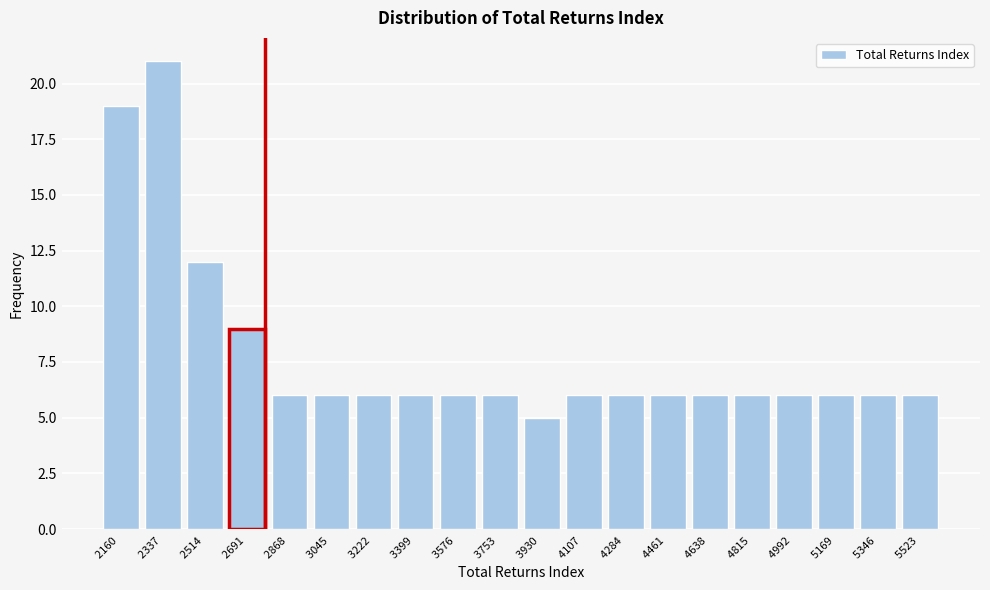

Reading left to right, what are all the values shown in this chart?

2160 =19	2337 =21	2514 =12	2691 =9	2868 =6	3045 =6	3222 =6	3399 =6	3576 =6	3753 =6	3930 =5	4107 =6	4284 =6	4461 =6	4638 =6	4815 =6	4992 =6	5169 =6	5346 =6	5523 =6